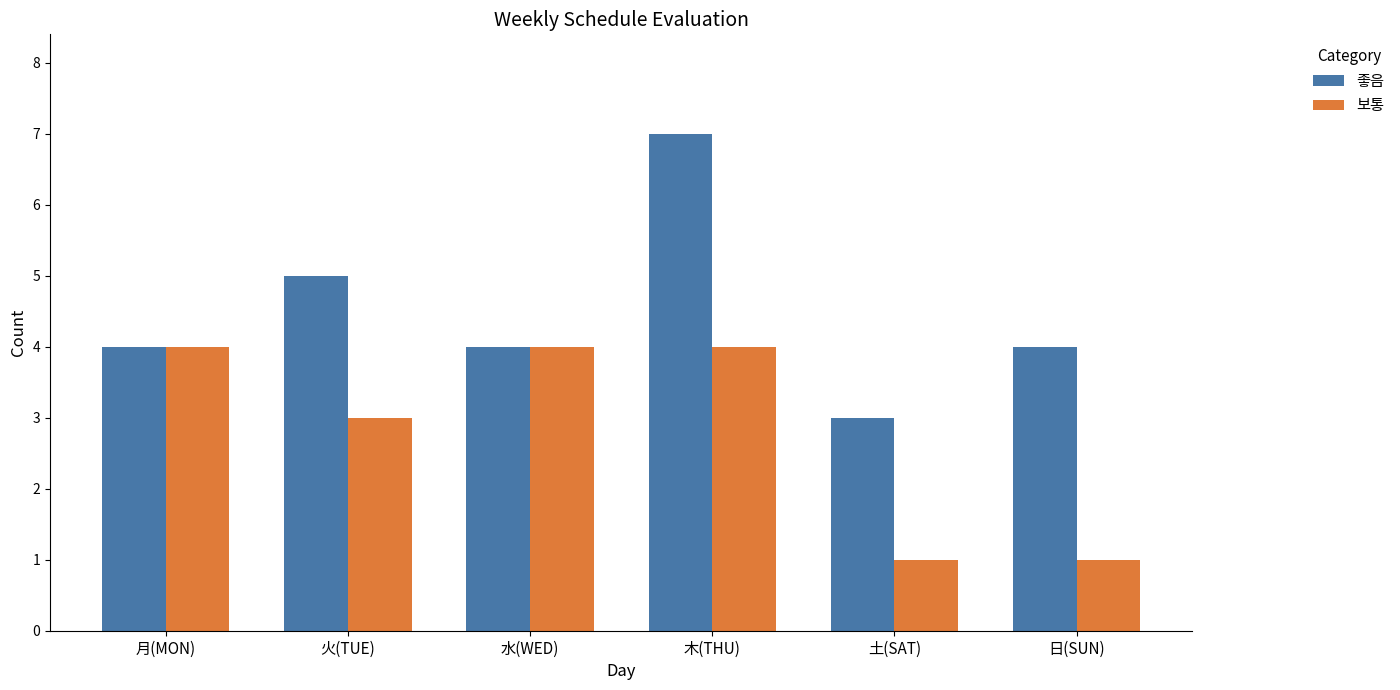

How many bars are there in each group?

2